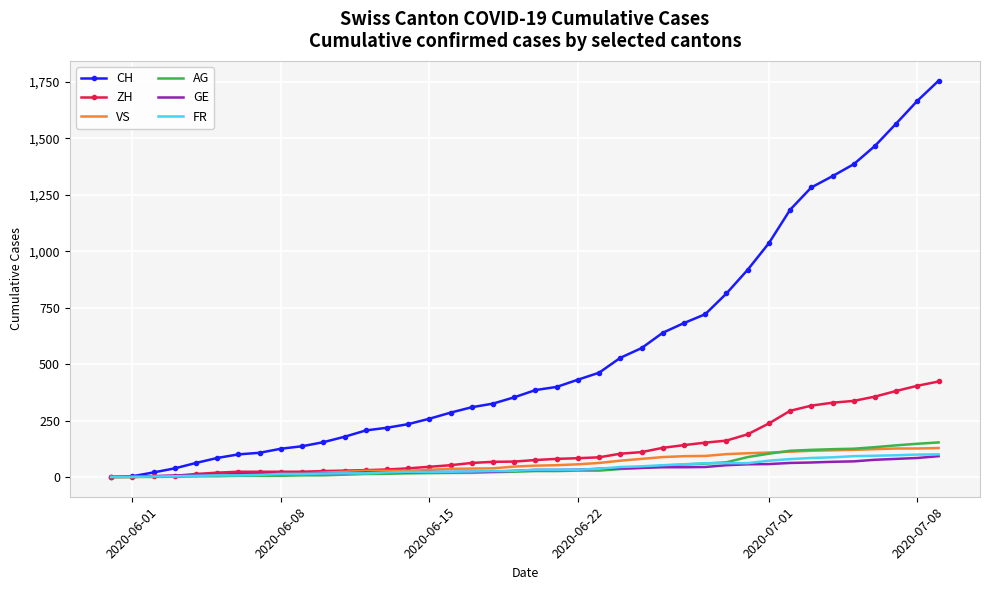

What is the highest value of the GE series?

92